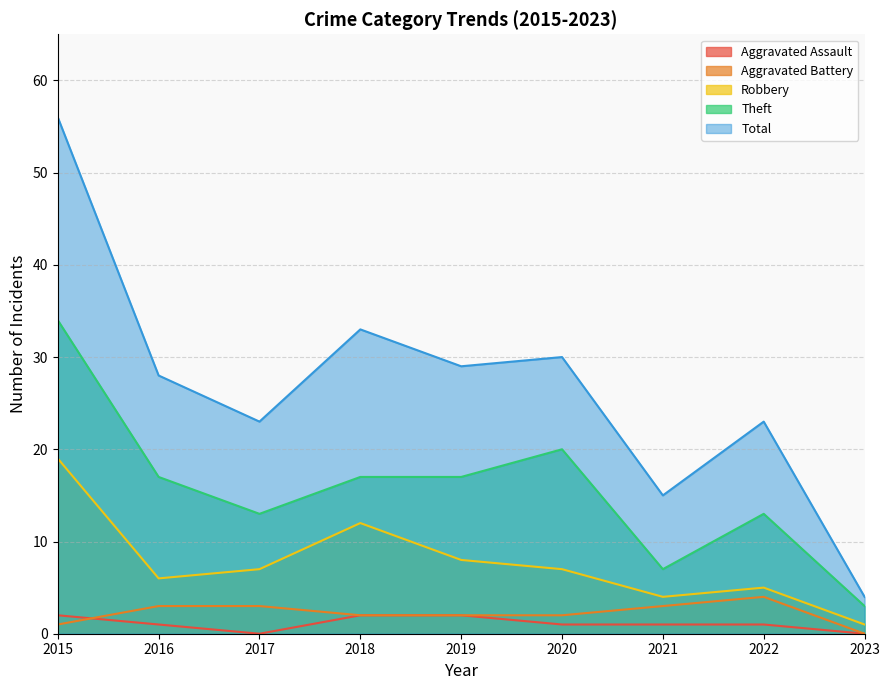

True or false: Robbery has a value of 26 at 2015.

False